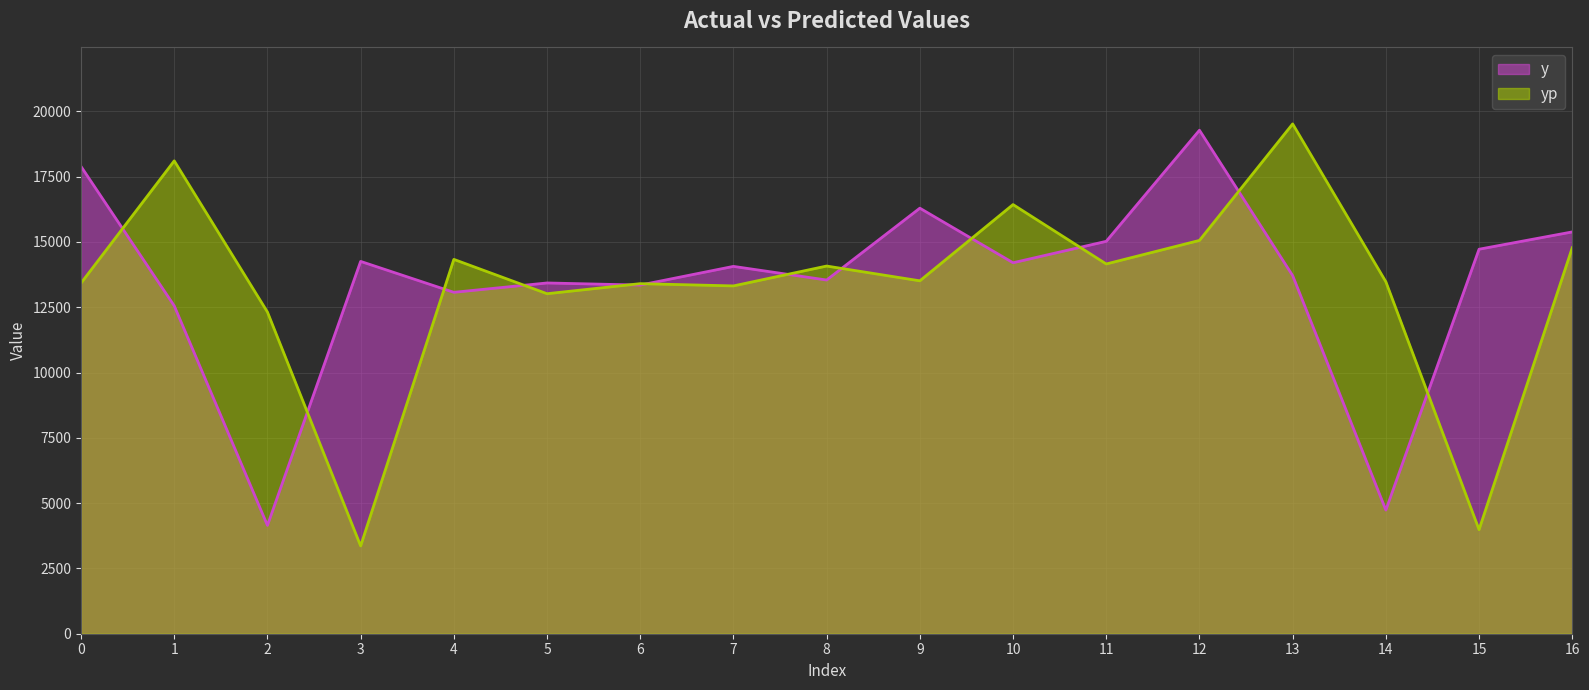

Which series ends up on top after the final intersection of yp and y?

y